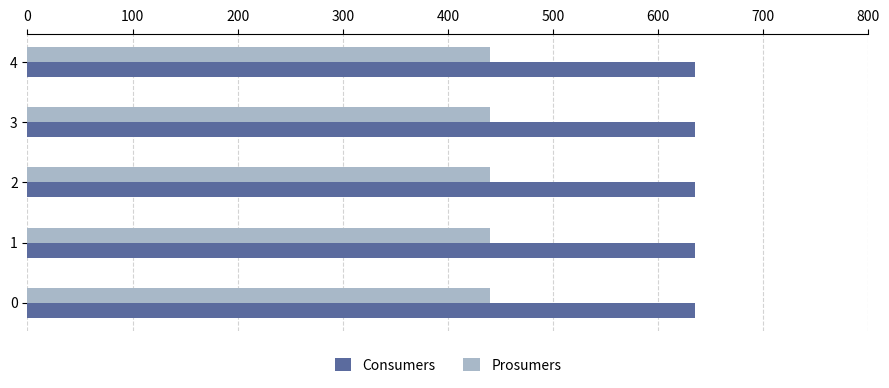

What is the difference between the highest and lowest values at 0?

195